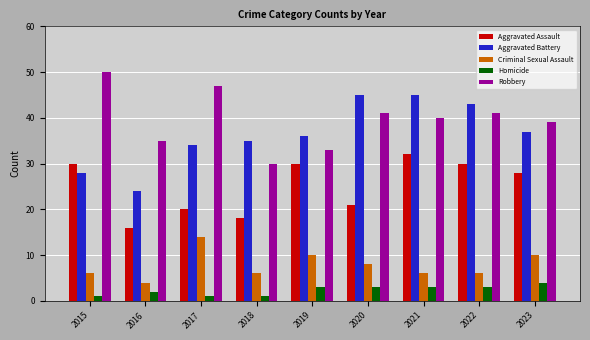

Reading left to right, transcribe all the data shown in this chart.

Aggravated Assault: 2015=30	2016=16	2017=20	2018=18	2019=30	2020=21	2021=32	2022=30	2023=28
Aggravated Battery: 2015=28	2016=24	2017=34	2018=35	2019=36	2020=45	2021=45	2022=43	2023=37
Criminal Sexual Assault: 2015=6	2016=4	2017=14	2018=6	2019=10	2020=8	2021=6	2022=6	2023=10
Homicide: 2015=1	2016=2	2017=1	2018=1	2019=3	2020=3	2021=3	2022=3	2023=4
Robbery: 2015=50	2016=35	2017=47	2018=30	2019=33	2020=41	2021=40	2022=41	2023=39